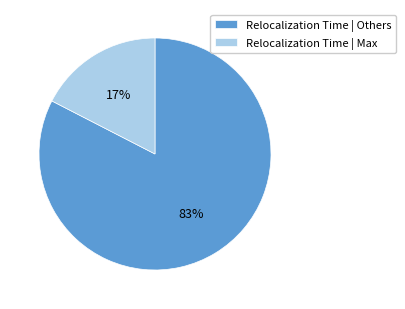

To the nearest percent, what is the average slice percentage?

50%